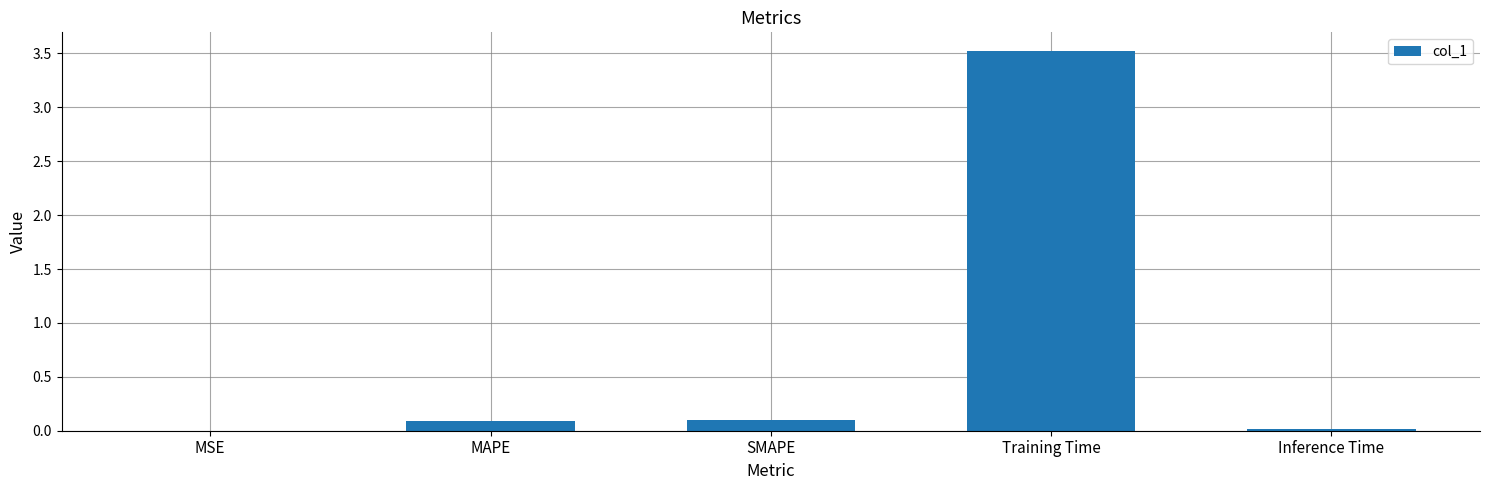

The chart shows a value of 3.5 at Training Time. True or false?

True